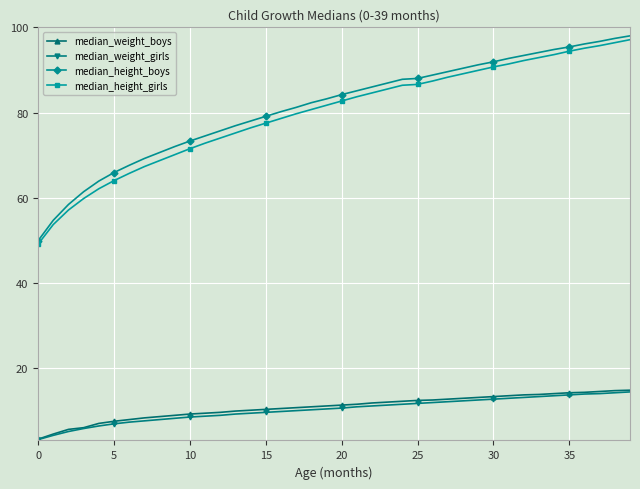

What is the value of the median_height_girls point at the 39th from the left?

96.4